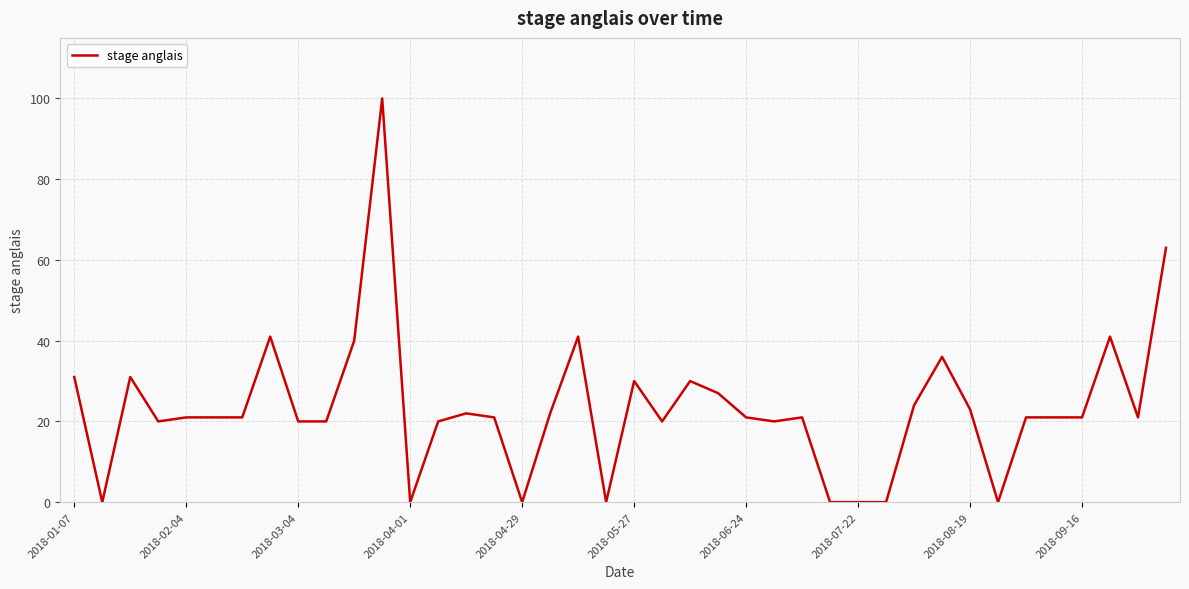

What is the difference between the maximum and minimum values?

100